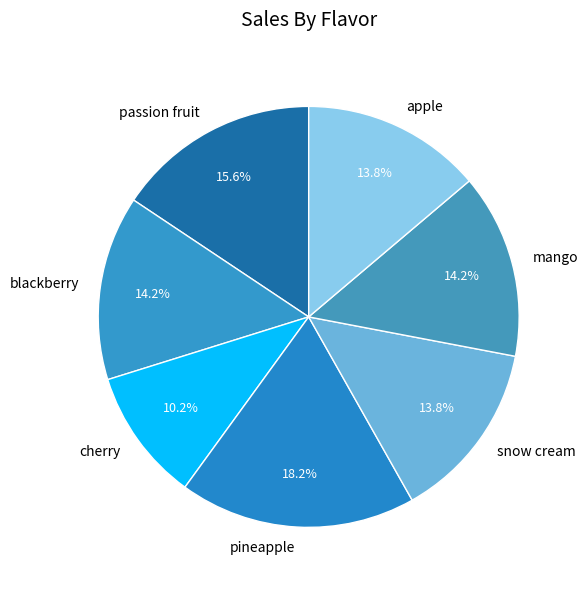

What percentage is the pineapple slice, to the nearest percent?

18%